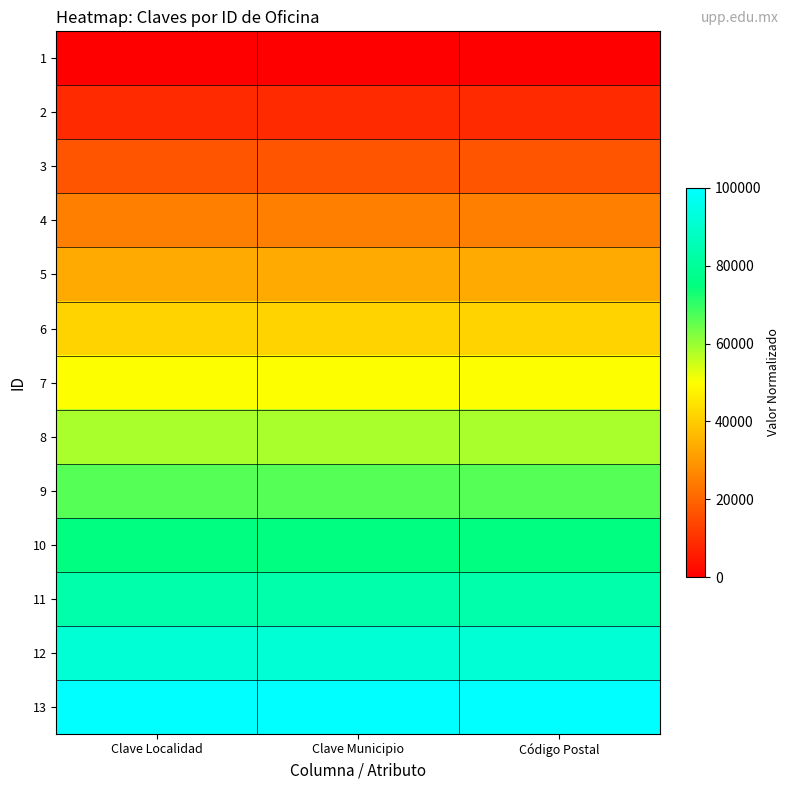

Reading right to left, what are all the values shown in this chart?

1: Código Postal=0.0	Clave Municipio=0.0	Clave Localidad=0.0
2: Código Postal=8333.3	Clave Municipio=8333.3	Clave Localidad=8333.3
3: Código Postal=16666.7	Clave Municipio=16666.7	Clave Localidad=16666.7
4: Código Postal=25000.0	Clave Municipio=25000.0	Clave Localidad=25000.0
5: Código Postal=33333.3	Clave Municipio=33333.3	Clave Localidad=33333.3
6: Código Postal=41666.7	Clave Municipio=41666.7	Clave Localidad=41666.7
7: Código Postal=50000.0	Clave Municipio=50000.0	Clave Localidad=50000.0
8: Código Postal=58333.3	Clave Municipio=58333.3	Clave Localidad=58333.3
9: Código Postal=66666.7	Clave Municipio=66666.7	Clave Localidad=66666.7
10: Código Postal=75000.0	Clave Municipio=75000.0	Clave Localidad=75000.0
11: Código Postal=83333.3	Clave Municipio=83333.3	Clave Localidad=83333.3
12: Código Postal=91666.7	Clave Municipio=91666.7	Clave Localidad=91666.7
13: Código Postal=100000.0	Clave Municipio=100000.0	Clave Localidad=100000.0